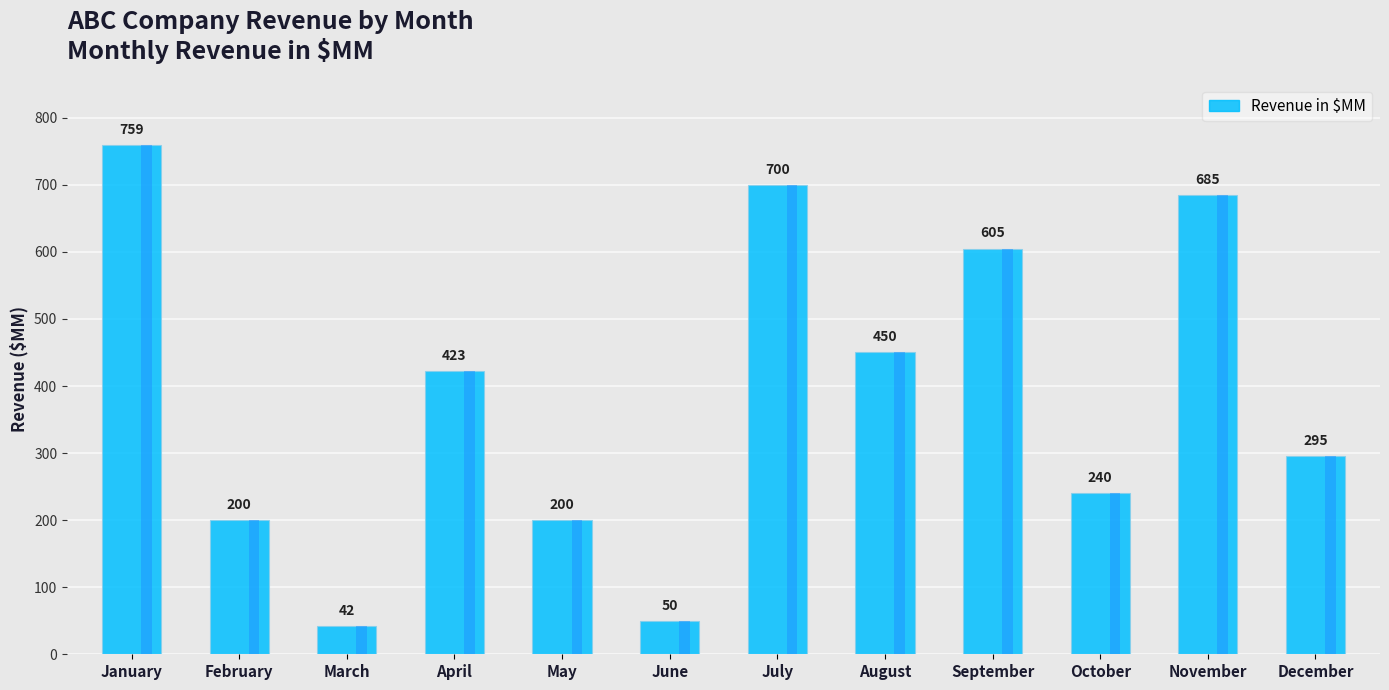

Reading left to right, what are all the values shown in this chart?

January=759	February=200	March=42	April=423	May=200	June=50	July=700	August=450	September=605	October=240	November=685	December=295